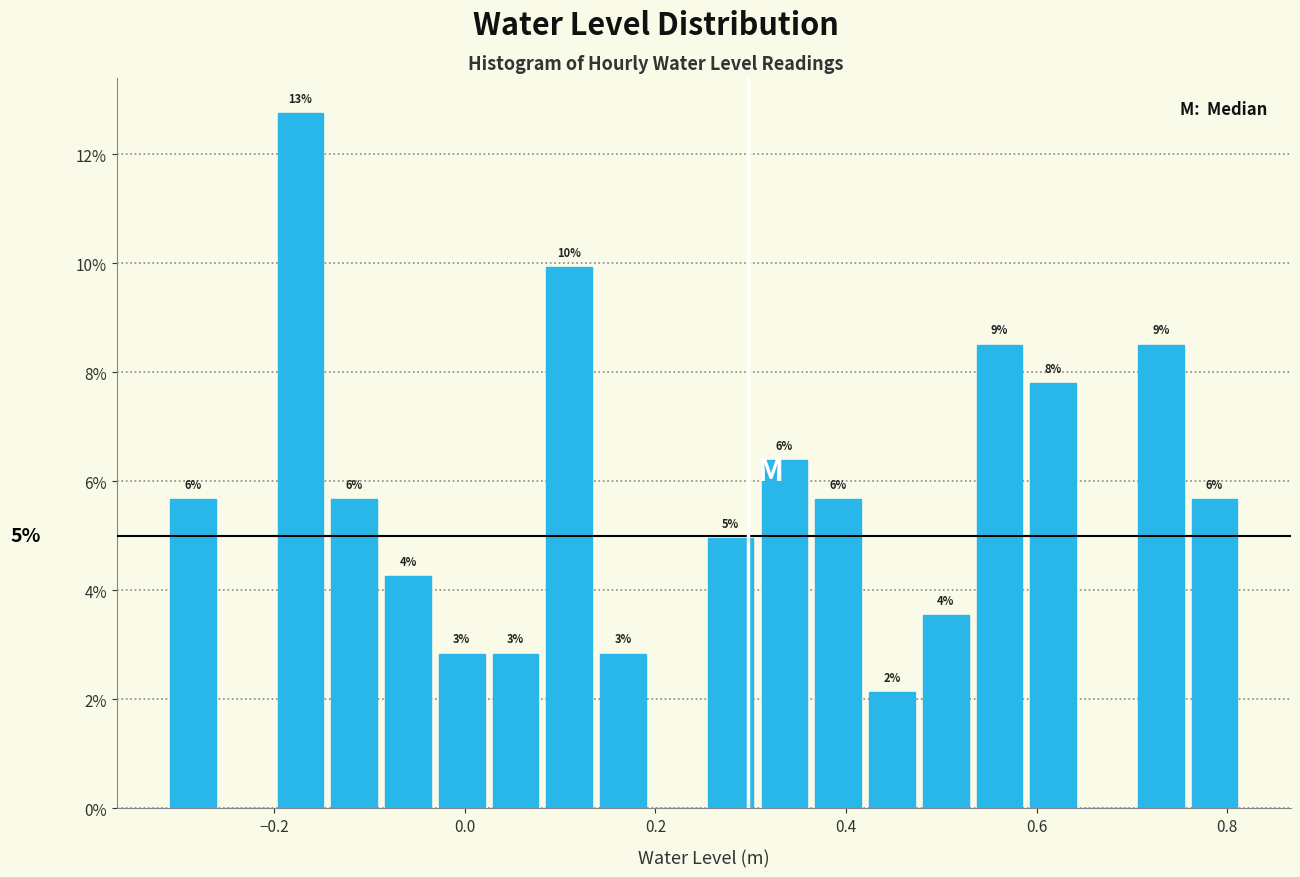

Around what value on the x-axis is the tallest bar? Give the approximate position of its centre, as read against the axis.

-0.18